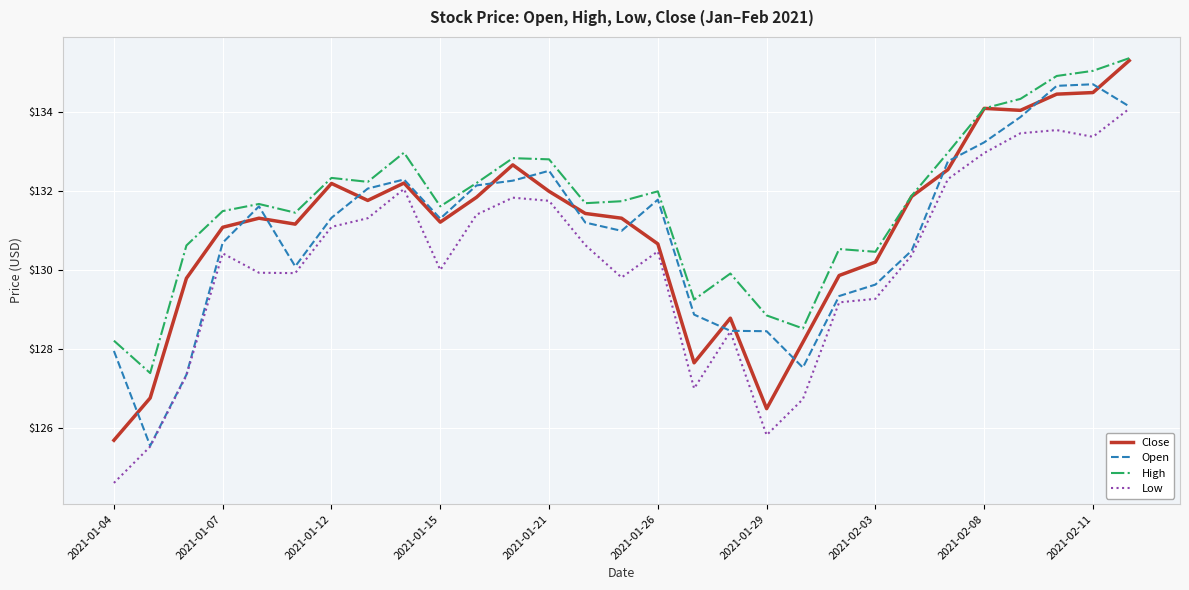

Count the number of data series in this chart.

4